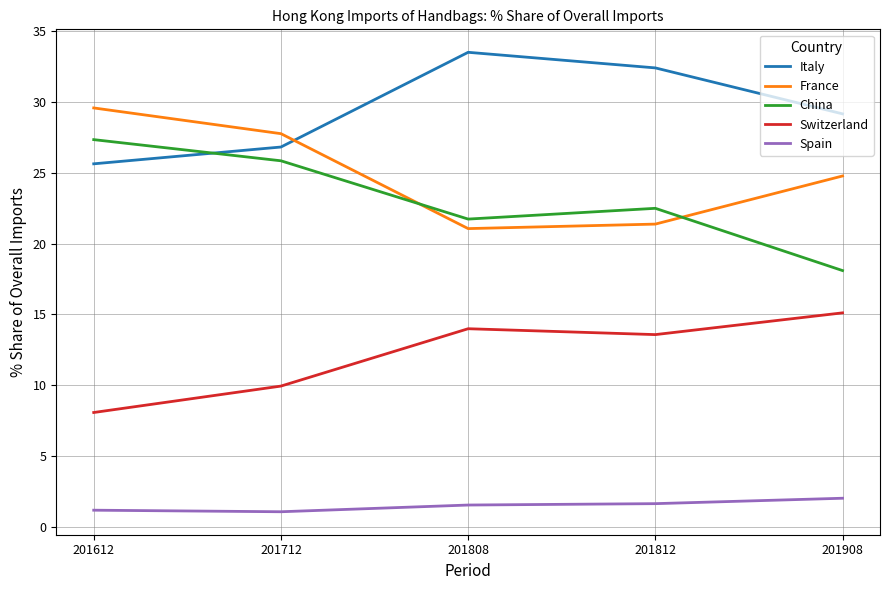

Does the chart display data point markers on the line(s)?

No